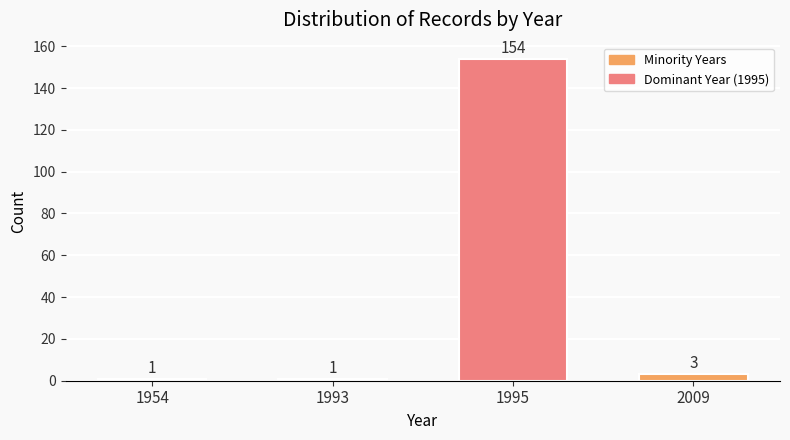

Are the bars grouped side by side (vs. stacked)?

No